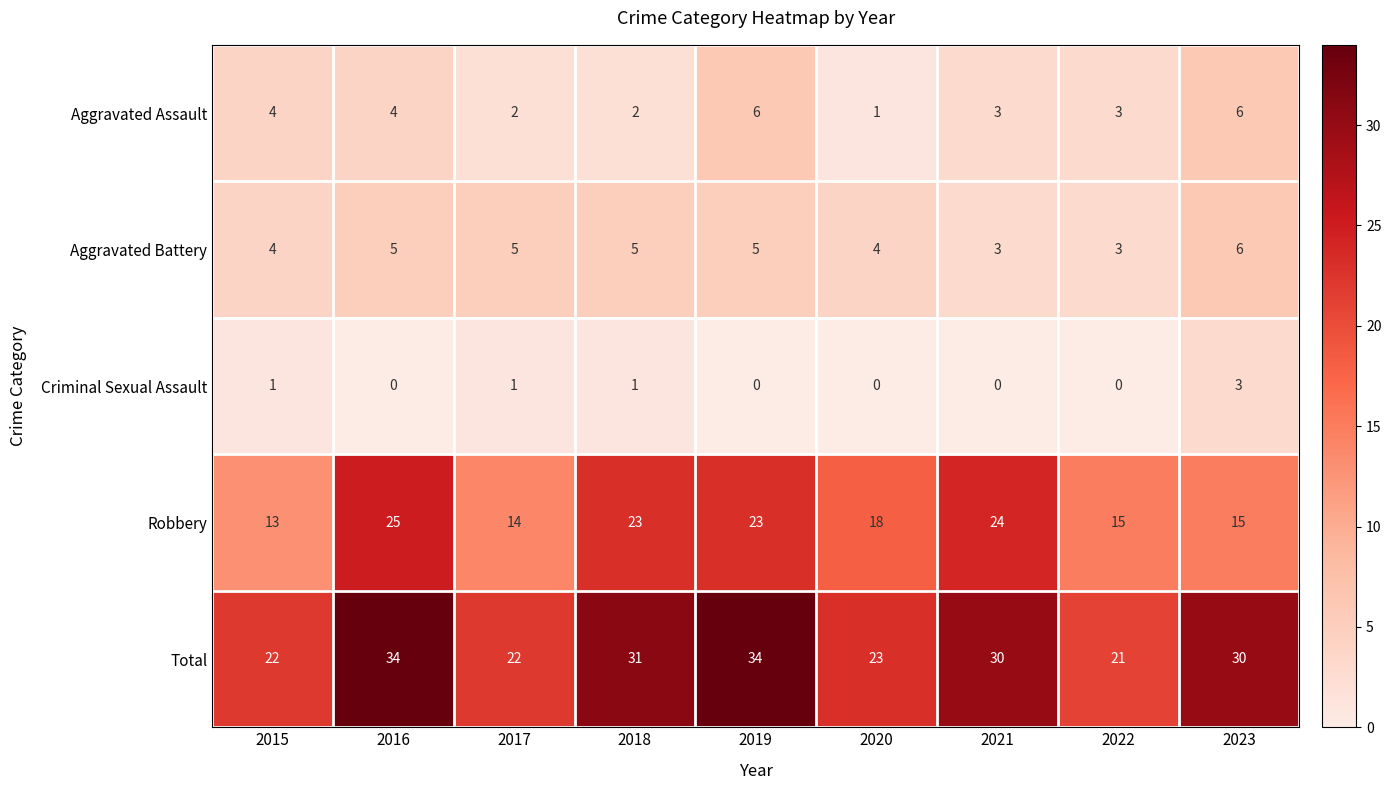

Read the Robbery value at 2022.

15